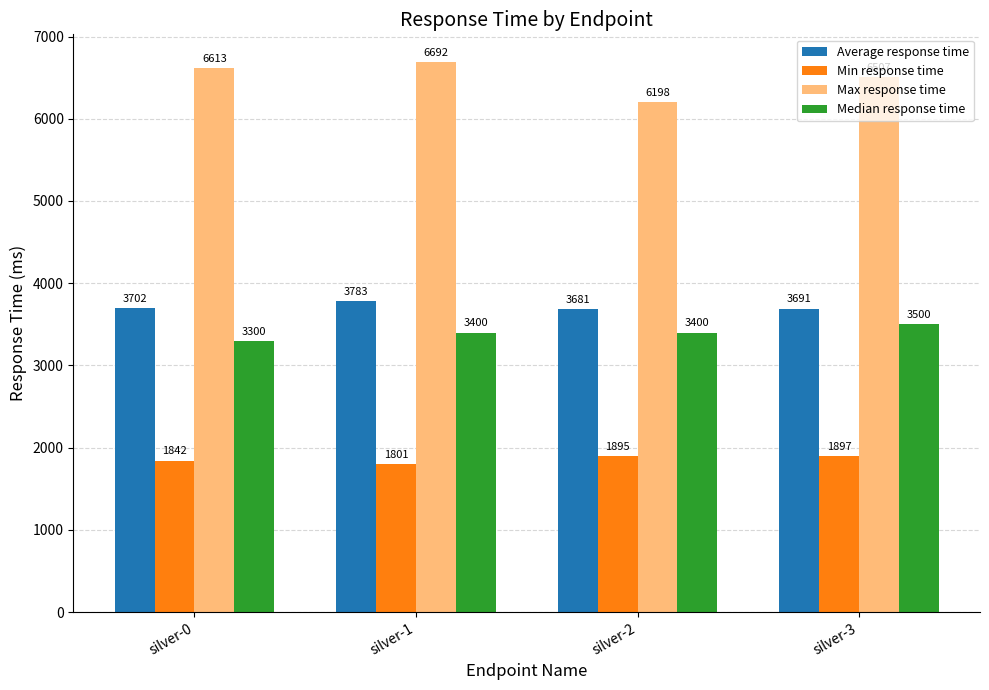

At which label is Average response time closest to 3732?

silver-0